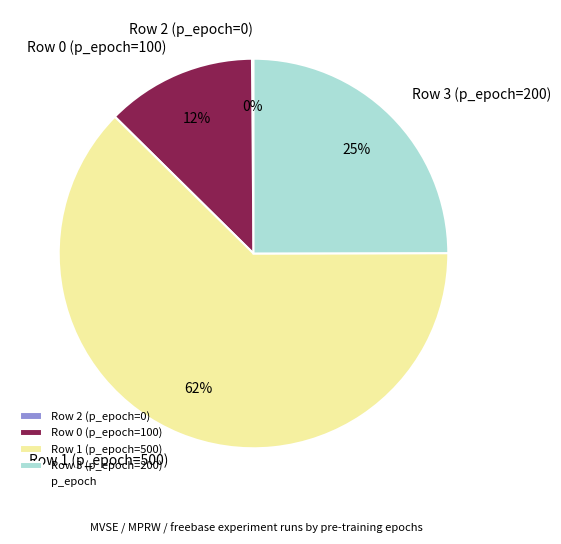

Is there a majority slice in this chart?

Yes